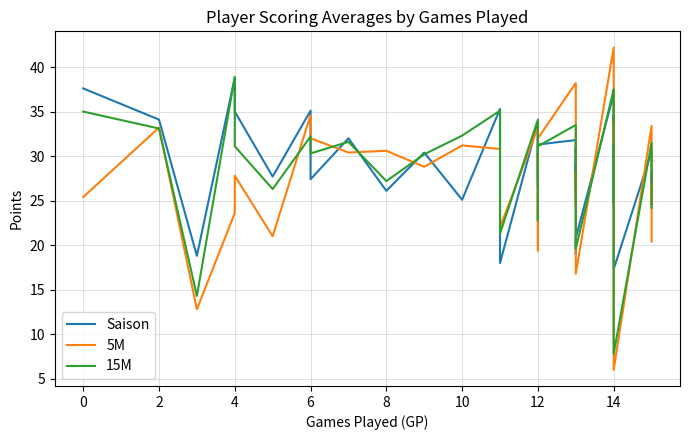

How many interior local valleys does the Saison series have?

14